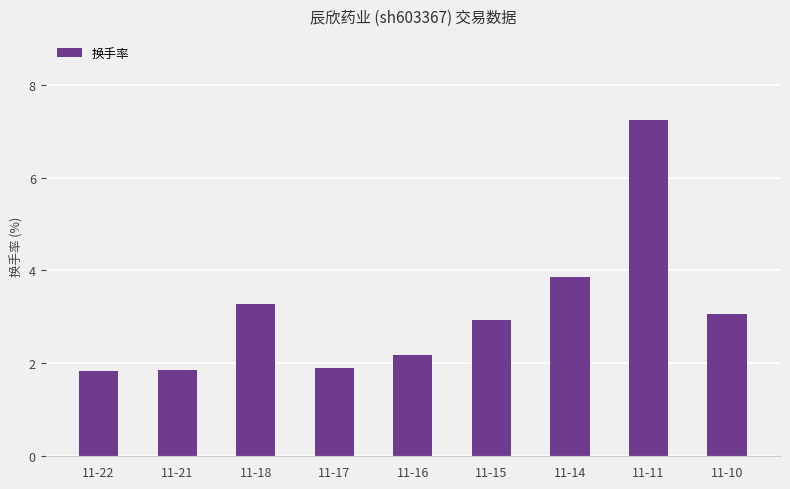

Which label corresponds to the largest value in the chart?

11-11